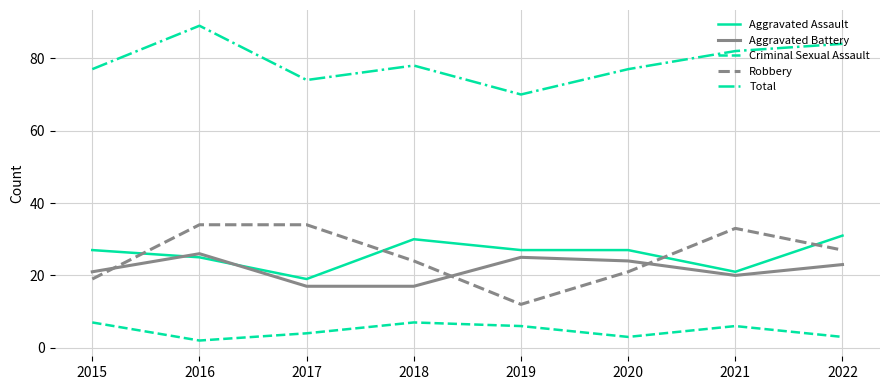

At which label is Aggravated Battery closest to 21?

2015